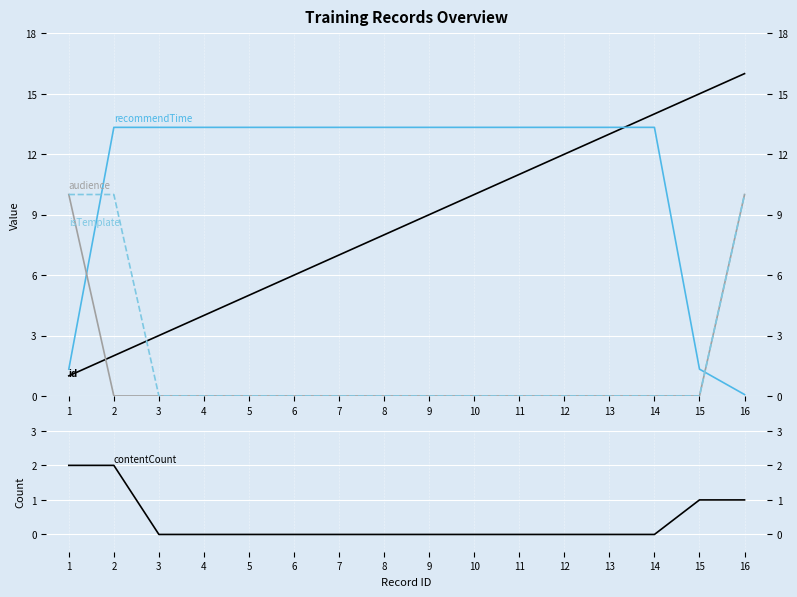

Is it true that contentCount equals 0.0 at 4?

True